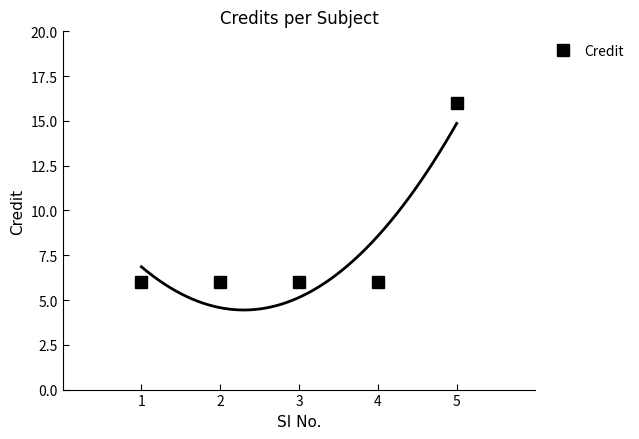

Does the chart have visible grid lines?

No